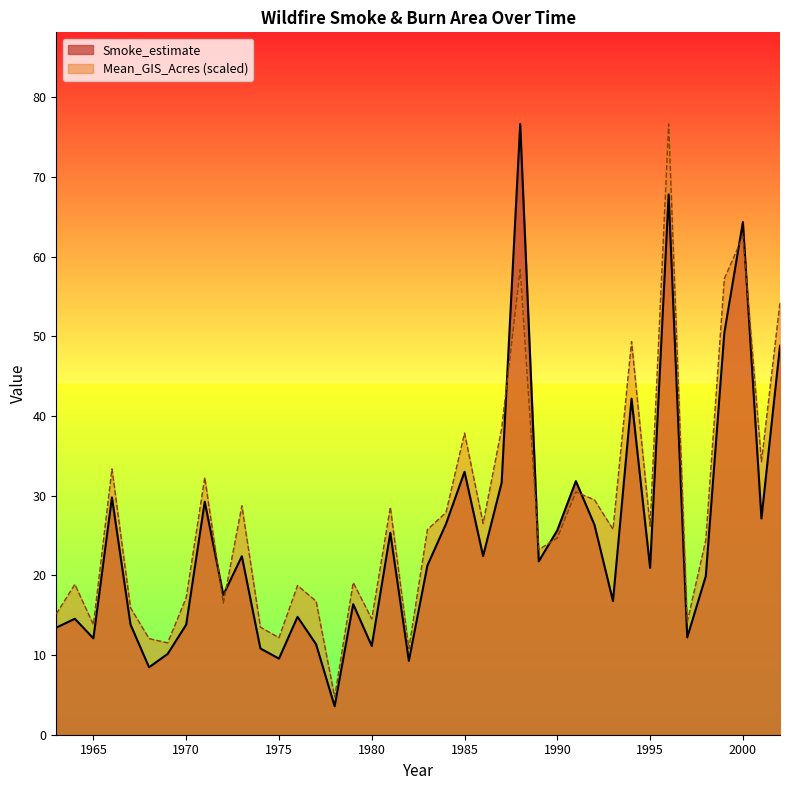

At which category is the sum across all series the highest?

1996